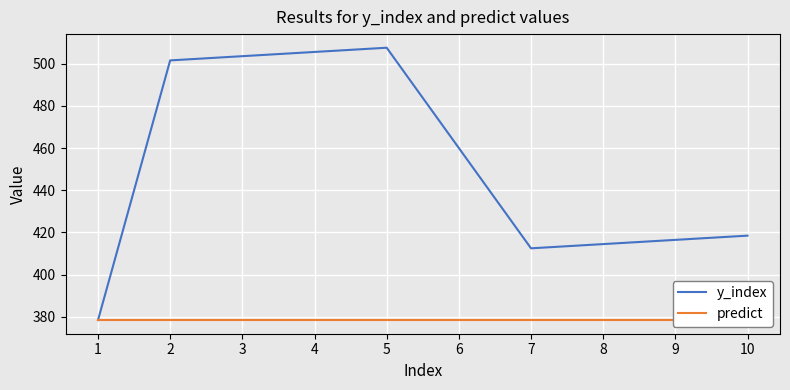

What is the total value across all series at 6?

838.5